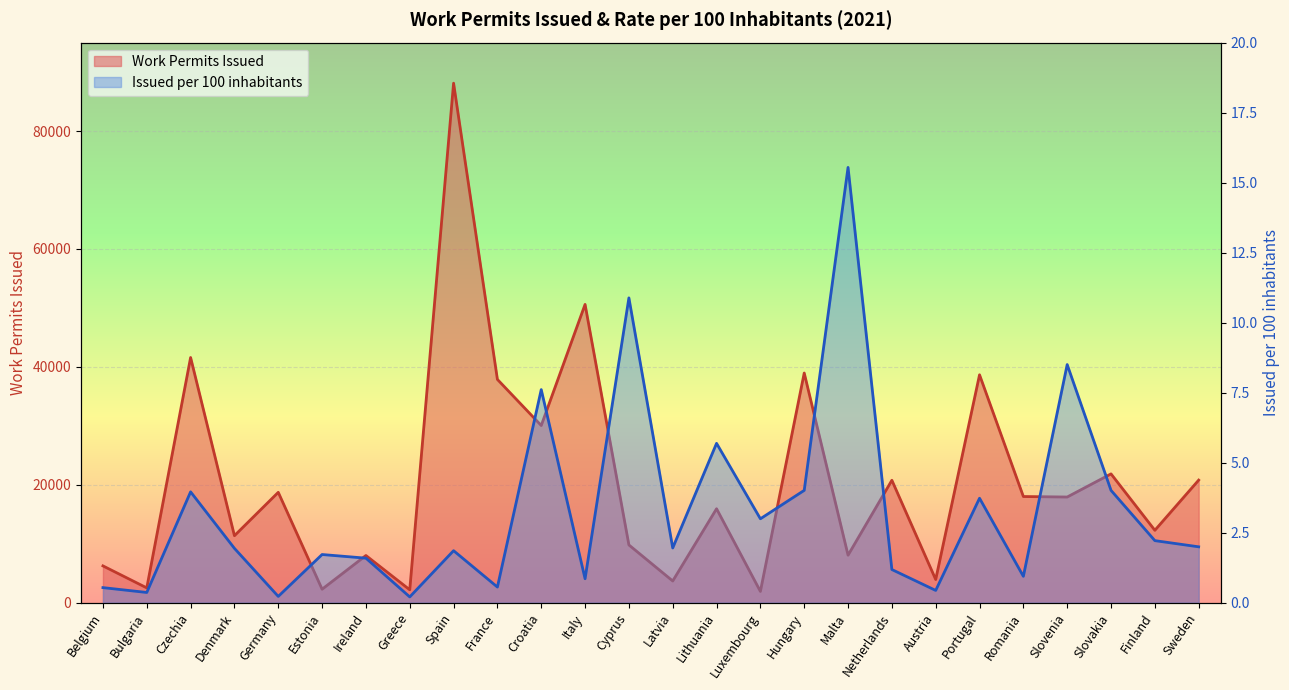

At which category does Work Permits Issued reach its first local valley?

Bulgaria